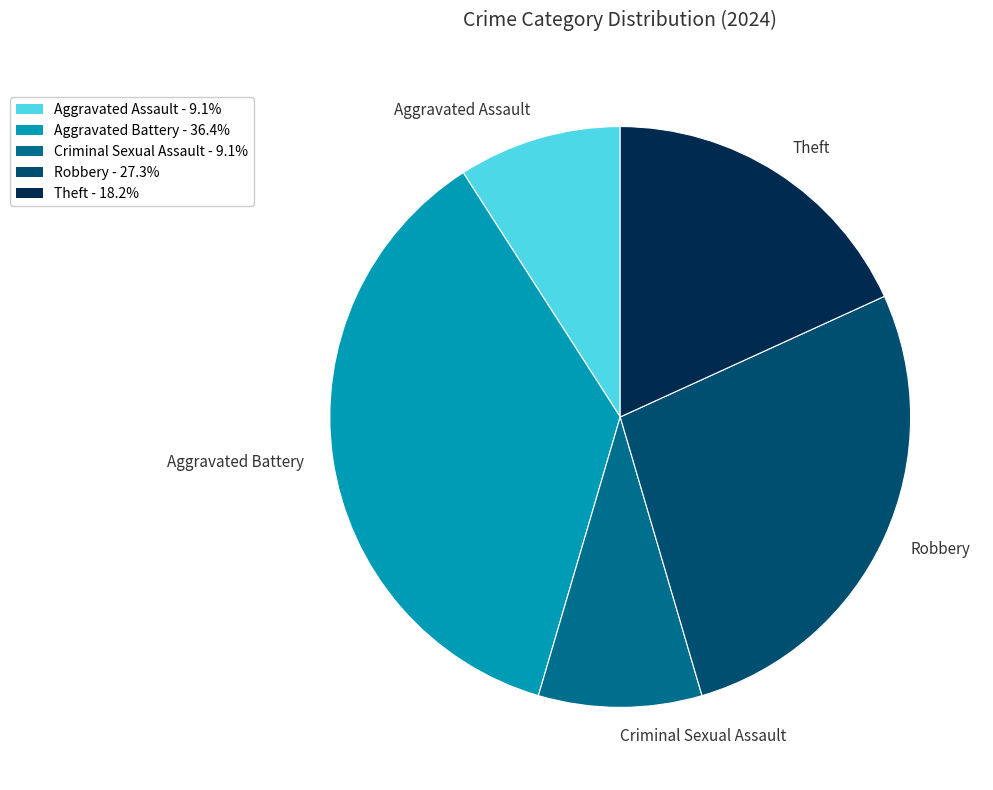

Is it true that Aggravated Assault is 22% of the pie?

False